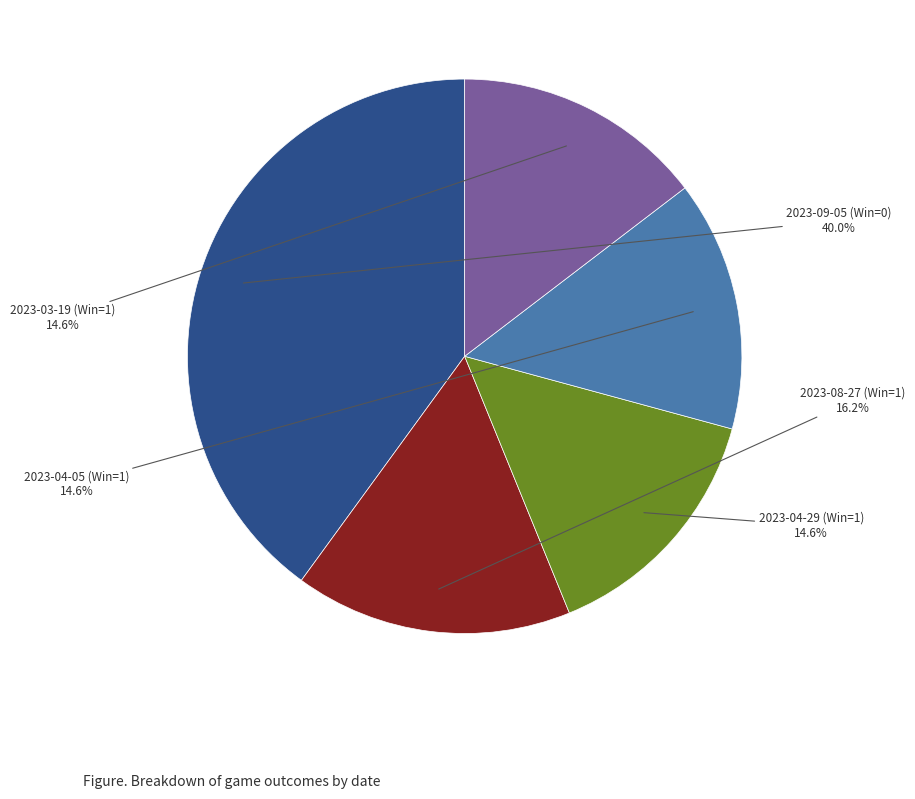

Is there a majority slice in this chart?

No